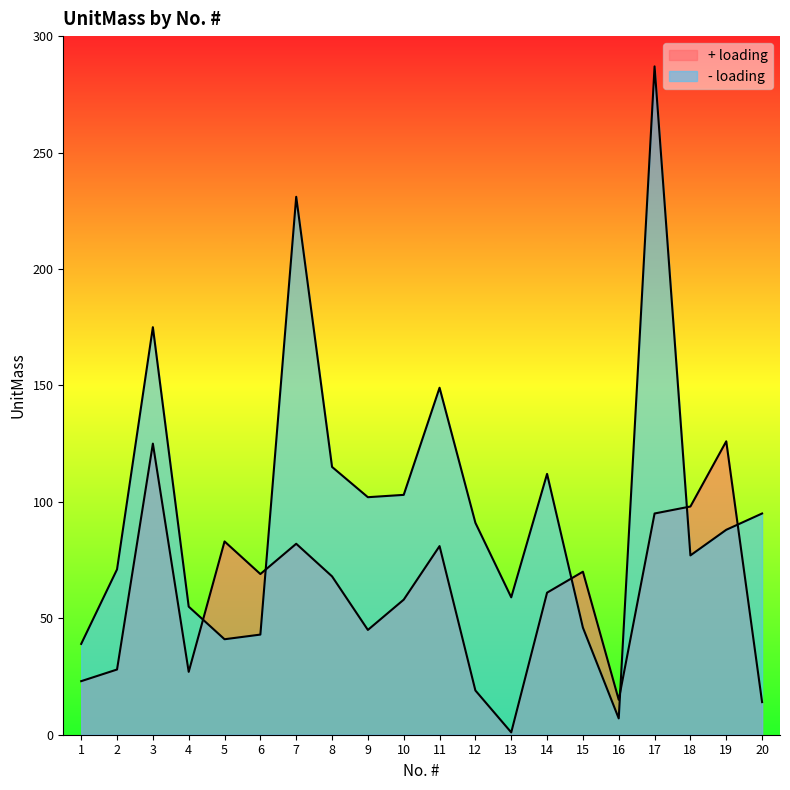

Reading left to right, what are all the values shown in this chart?

+ loading: 1=23	2=28	3=125	4=27	5=83	6=69	7=82	8=68	9=45	10=58	11=81	12=19	13=1	14=61	15=70	16=15	17=95	18=98	19=126	20=14
- loading: 1=39	2=71	3=175	4=55	5=41	6=43	7=231	8=115	9=102	10=103	11=149	12=91	13=59	14=112	15=46	16=7	17=287	18=77	19=88	20=95